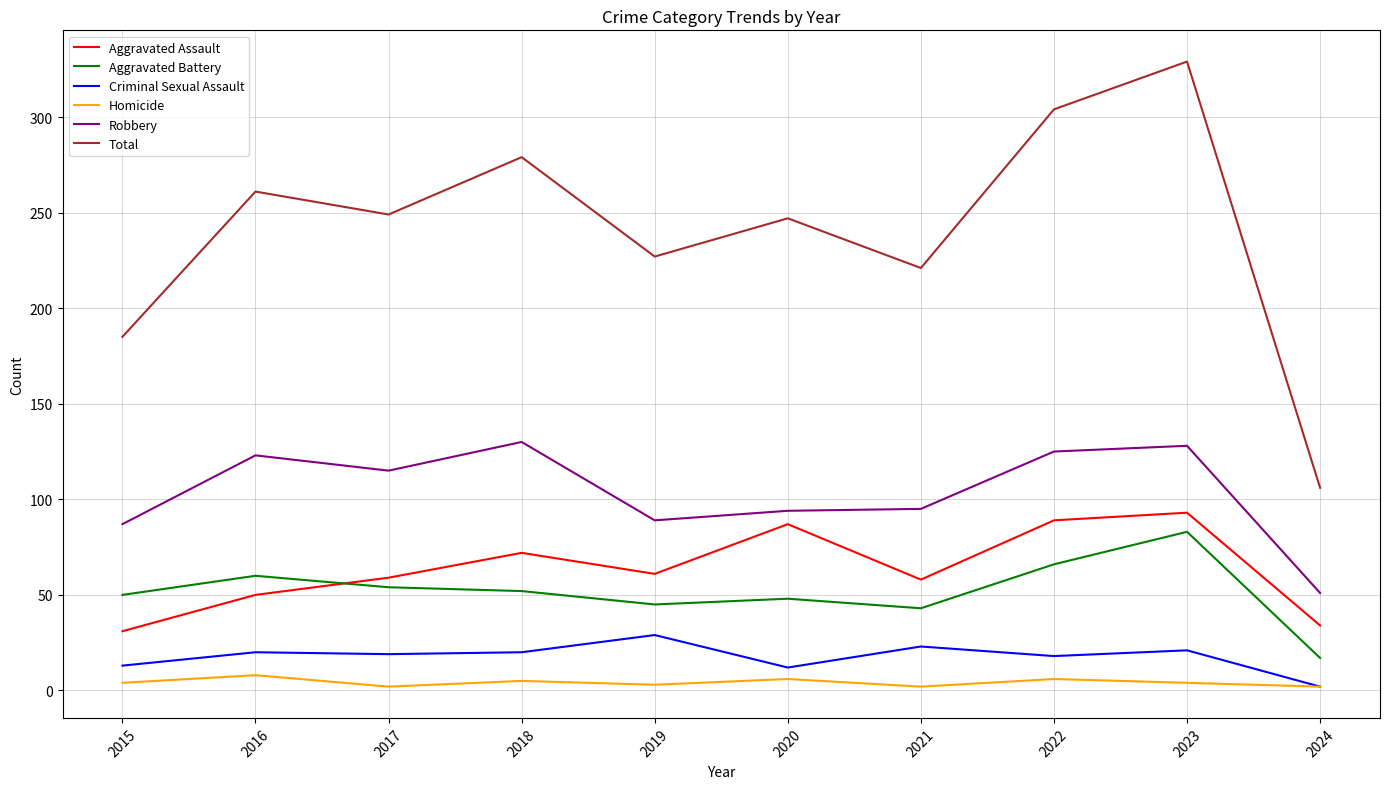

Which series has the largest range (max minus min)?

Total